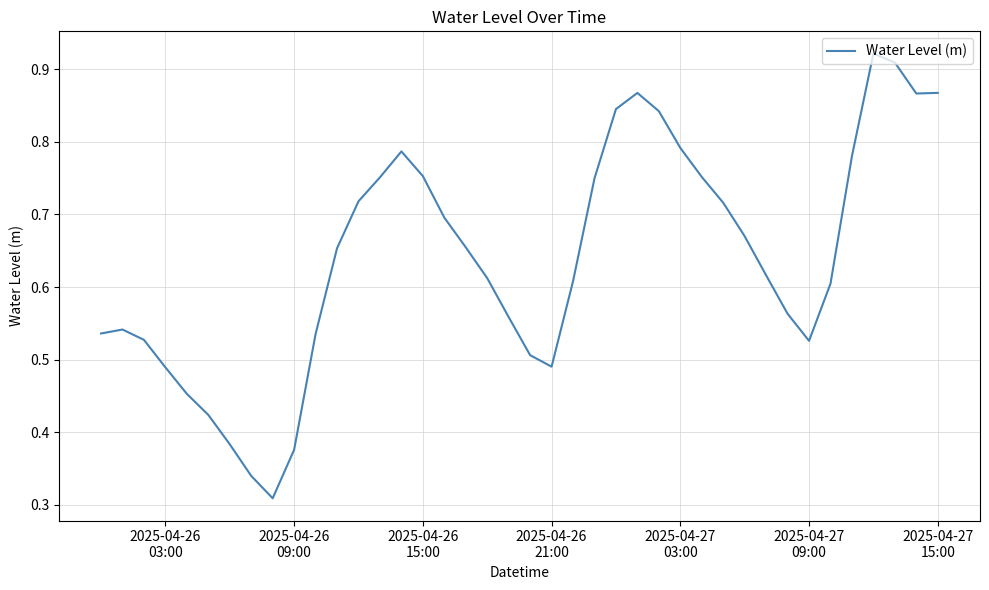

Is this an area chart (filled region under the line)?

No